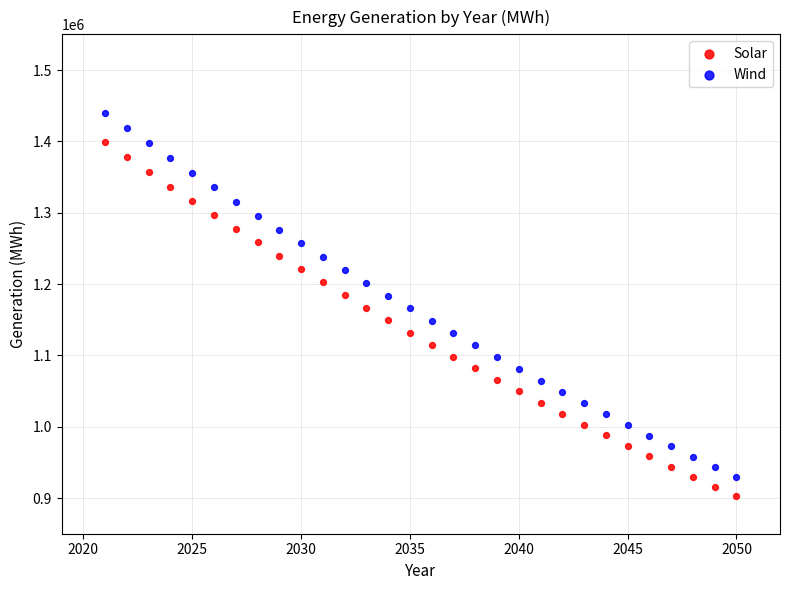

What is the X range (max minus min) for the scatter plot?

29.0